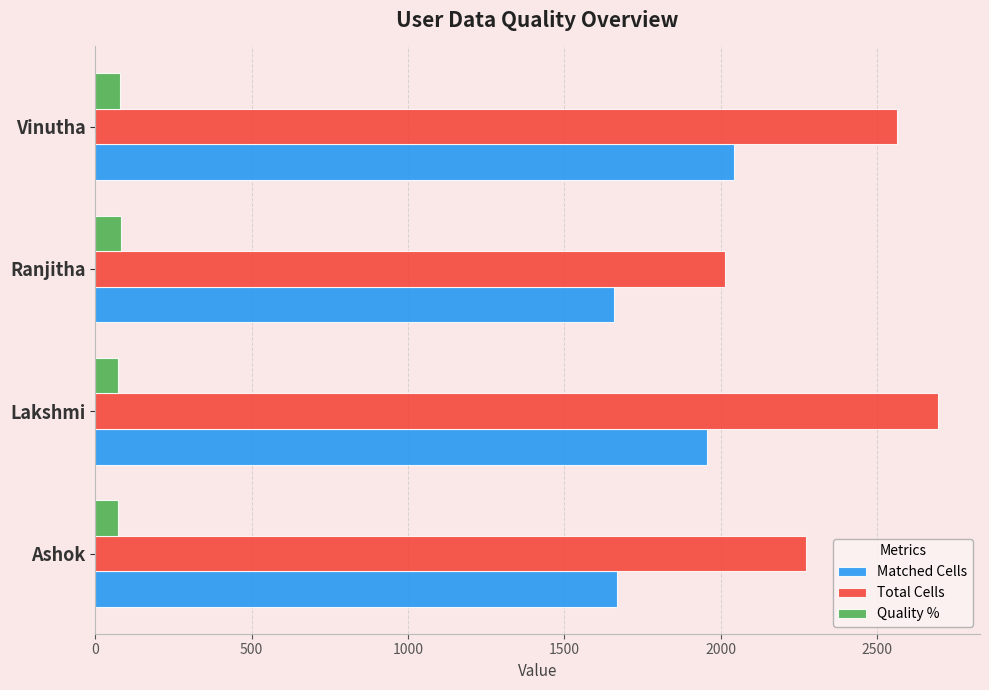

Between Ranjitha and Vinutha, which series saw the biggest shift?

Total Cells